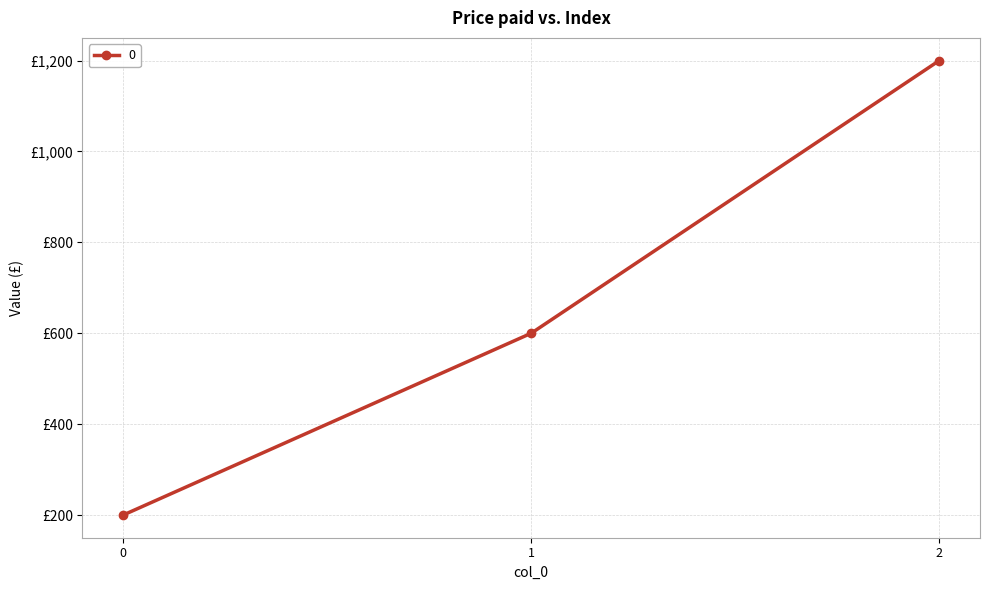

Is this an area chart (filled region under the line)?

No